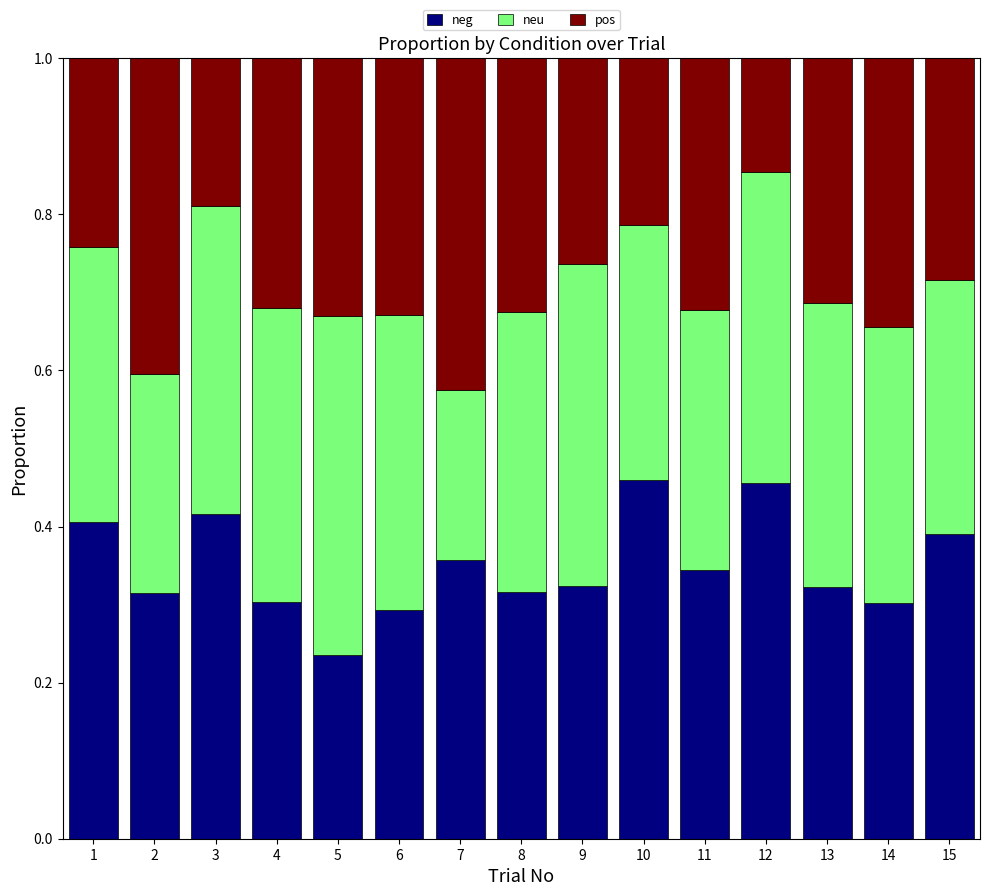

True or false: neg has a value of 0.1 at 7.

False